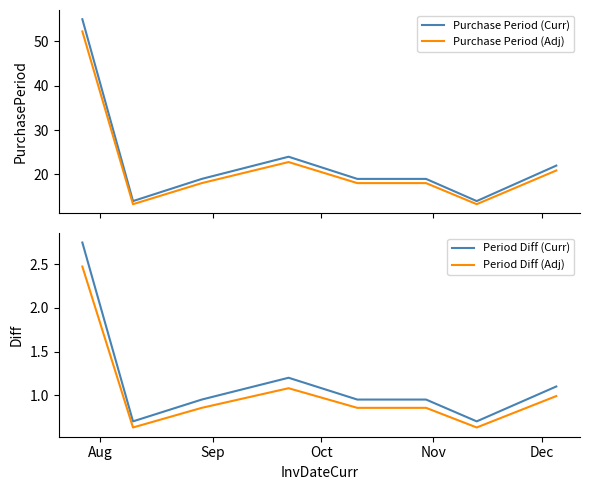

True or false: Period Diff (Curr) and Period Diff (Adj) intersect in this chart.

False